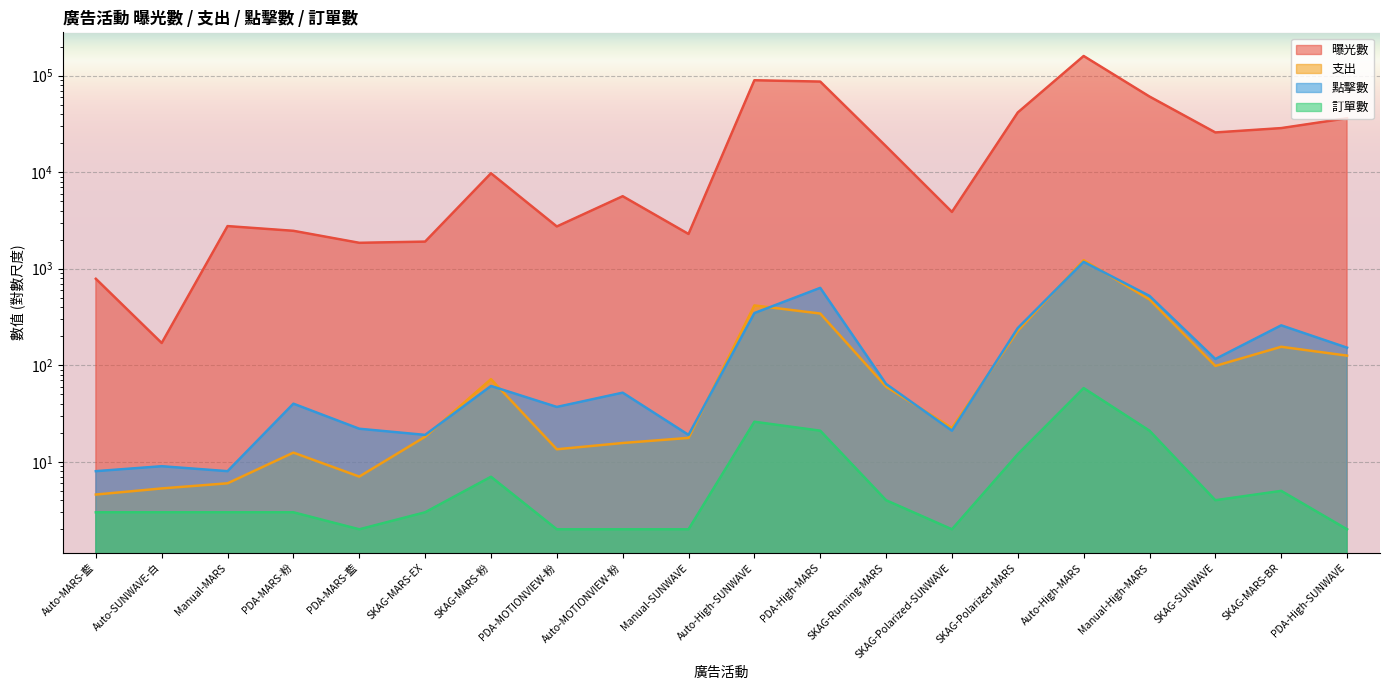

Reading left to right, extract all data points from this chart.

曝光數: Auto-MARS-藍=786.0	Auto-SUNWAVE-白=170.0	Manual-MARS=2762.0	PDA-MARS-粉=2468.0	PDA-MARS-藍=1854.0	SKAG-MARS-EX=1908.0	SKAG-MARS-粉=9731.0	PDA-MOTIONVIEW-粉=2737.0	Auto-MOTIONVIEW-粉=5633.0	Manual-SUNWAVE=2289.0	Auto-High-SUNWAVE=89455.0	PDA-High-MARS=86672.0	SKAG-Running-MARS=18510.0	SKAG-Polarized-SUNWAVE=3873.0	SKAG-Polarized-MARS=41508.0	Auto-High-MARS=159555.0	Manual-High-MARS=60670.0	SKAG-SUNWAVE=25769.0	SKAG-MARS-BR=28586.0	PDA-High-SUNWAVE=36142.0
支出: Auto-MARS-藍=4.6	Auto-SUNWAVE-白=5.3	Manual-MARS=6.0	PDA-MARS-粉=12.4	PDA-MARS-藍=7.0	SKAG-MARS-EX=18.2	SKAG-MARS-粉=71.8	PDA-MOTIONVIEW-粉=13.5	Auto-MOTIONVIEW-粉=15.7	Manual-SUNWAVE=17.7	Auto-High-SUNWAVE=416.3	PDA-High-MARS=343.2	SKAG-Running-MARS=60.0	SKAG-Polarized-SUNWAVE=22.4	SKAG-Polarized-MARS=228.1	Auto-High-MARS=1225.0	Manual-High-MARS=479.9	SKAG-SUNWAVE=98.4	SKAG-MARS-BR=155.3	PDA-High-SUNWAVE=125.8
點擊數: Auto-MARS-藍=8.0	Auto-SUNWAVE-白=9.0	Manual-MARS=8.0	PDA-MARS-粉=40.0	PDA-MARS-藍=22.0	SKAG-MARS-EX=19.0	SKAG-MARS-粉=61.0	PDA-MOTIONVIEW-粉=37.0	Auto-MOTIONVIEW-粉=52.0	Manual-SUNWAVE=19.0	Auto-High-SUNWAVE=347.0	PDA-High-MARS=633.0	SKAG-Running-MARS=64.0	SKAG-Polarized-SUNWAVE=21.0	SKAG-Polarized-MARS=243.0	Auto-High-MARS=1177.0	Manual-High-MARS=523.0	SKAG-SUNWAVE=116.0	SKAG-MARS-BR=259.0	PDA-High-SUNWAVE=152.0
訂單數: Auto-MARS-藍=3.0	Auto-SUNWAVE-白=3.0	Manual-MARS=3.0	PDA-MARS-粉=3.0	PDA-MARS-藍=2.0	SKAG-MARS-EX=3.0	SKAG-MARS-粉=7.0	PDA-MOTIONVIEW-粉=2.0	Auto-MOTIONVIEW-粉=2.0	Manual-SUNWAVE=2.0	Auto-High-SUNWAVE=26.0	PDA-High-MARS=21.0	SKAG-Running-MARS=4.0	SKAG-Polarized-SUNWAVE=2.0	SKAG-Polarized-MARS=12.0	Auto-High-MARS=58.0	Manual-High-MARS=21.0	SKAG-SUNWAVE=4.0	SKAG-MARS-BR=5.0	PDA-High-SUNWAVE=2.0